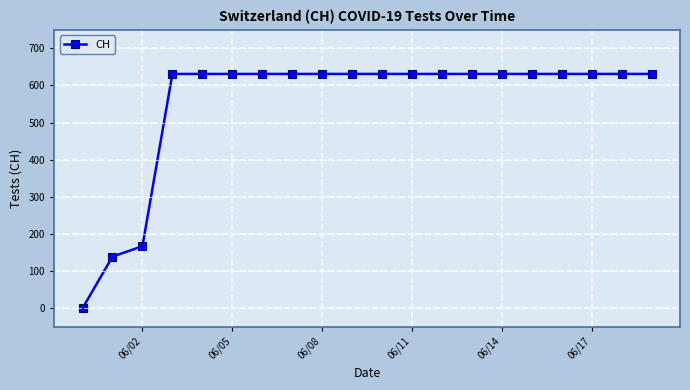

How many data points are less than 631?

3